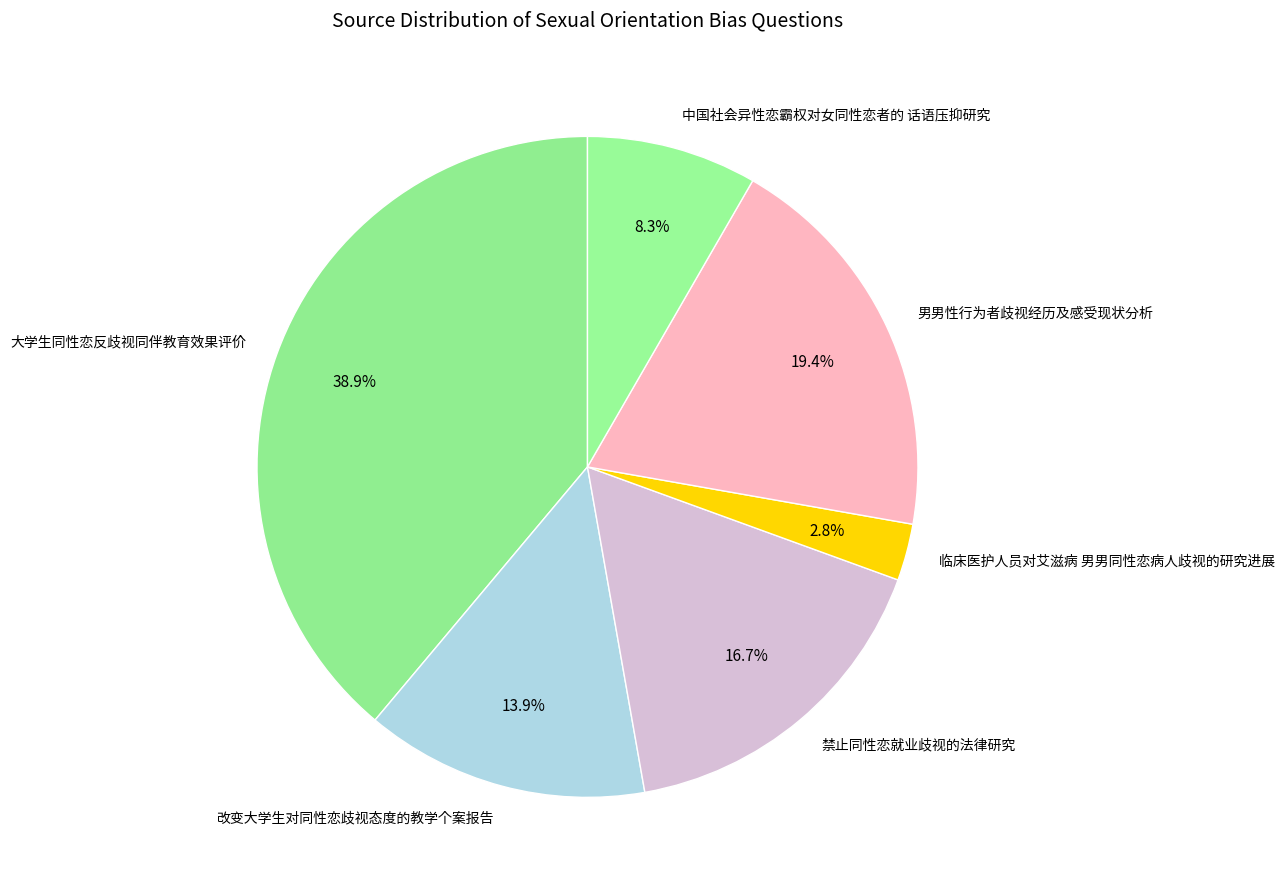

To the nearest percent, what portion does 中国社会异性恋霸权对女同性恋者的 话语压抑研究 represent?

8%